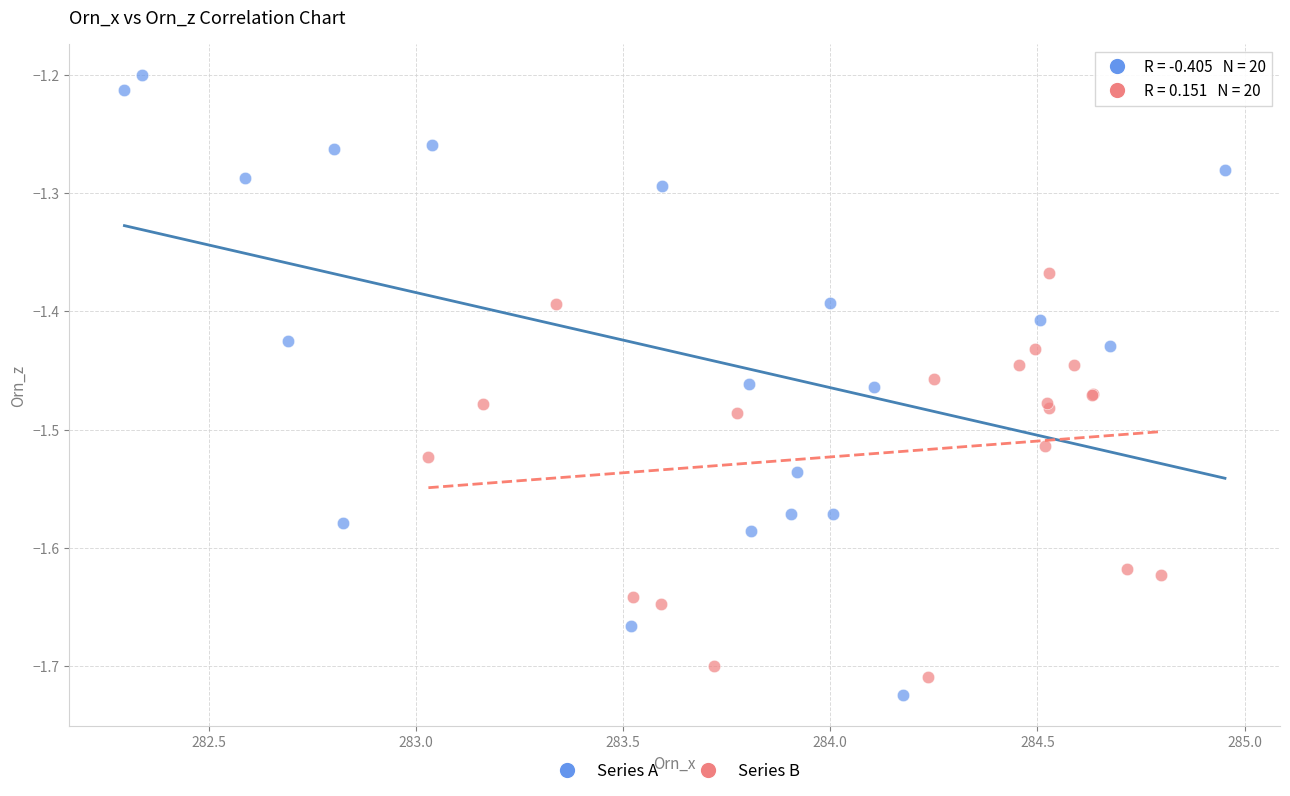

What are all the series names shown in the legend?

Series A, Series B